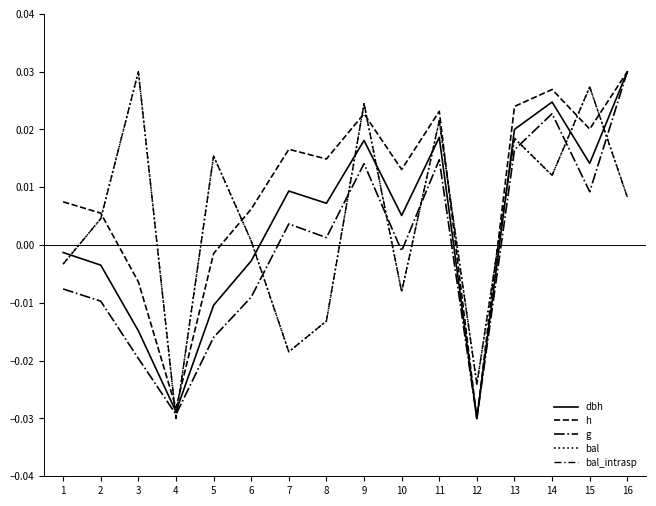

Does the chart display data point markers on the line(s)?

No